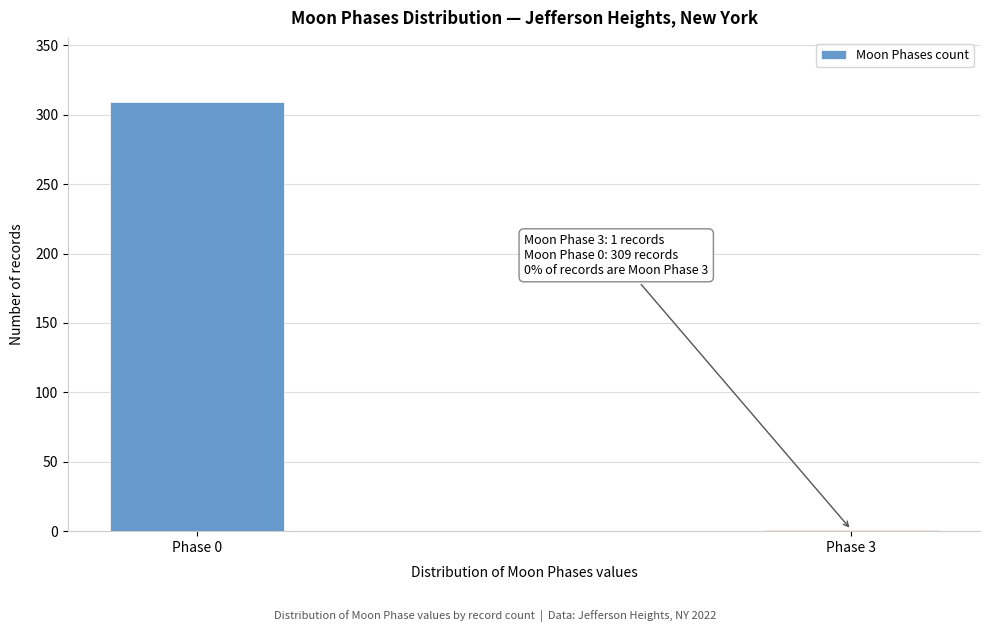

Reading left to right, extract all data points from this chart.

Phase 0=309	Phase 3=1